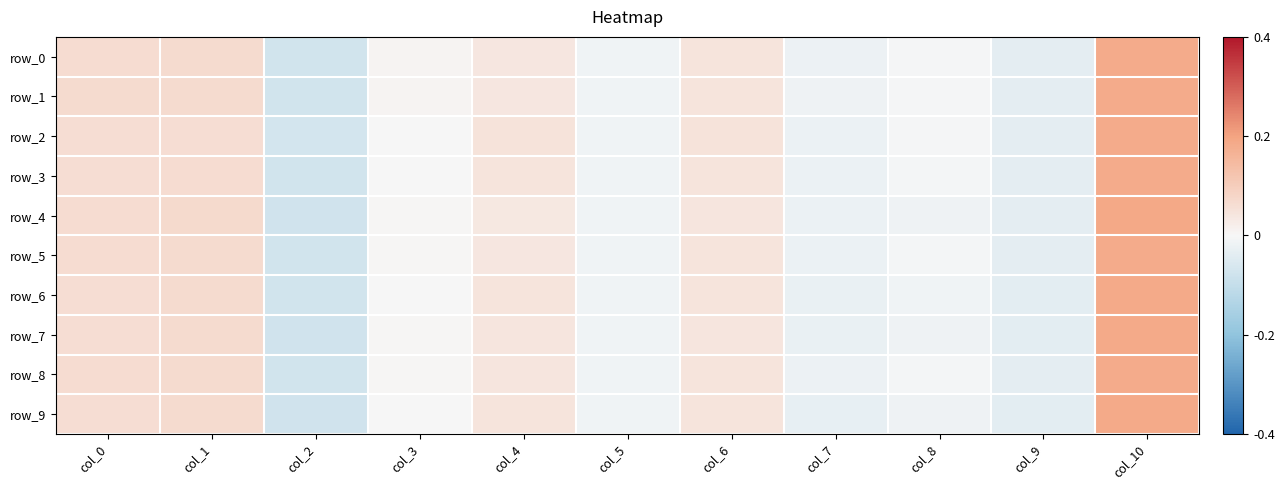

Is it true that row_2 equals 0.0 at col_6?

False